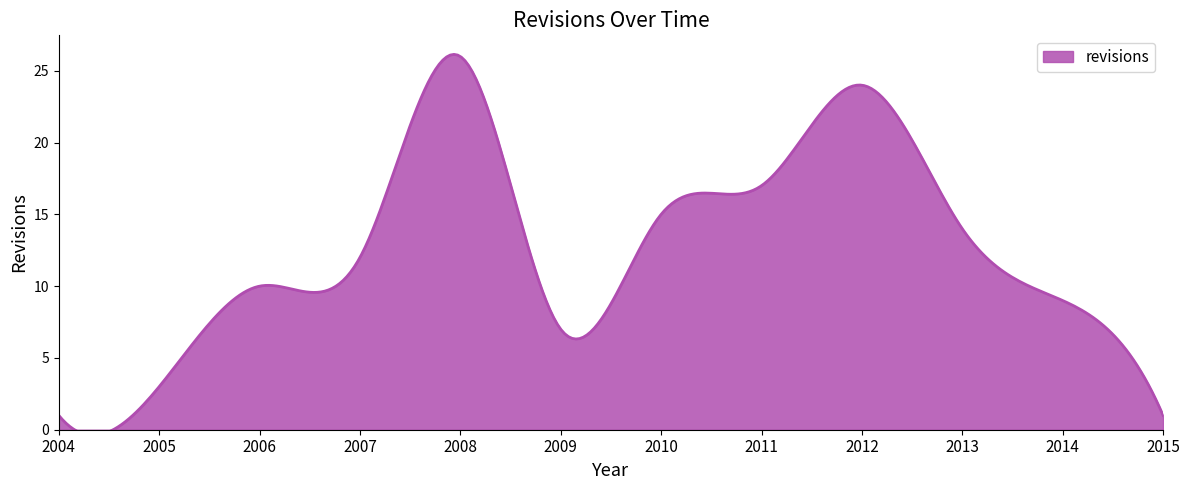

How many categories are shown in the chart?

12